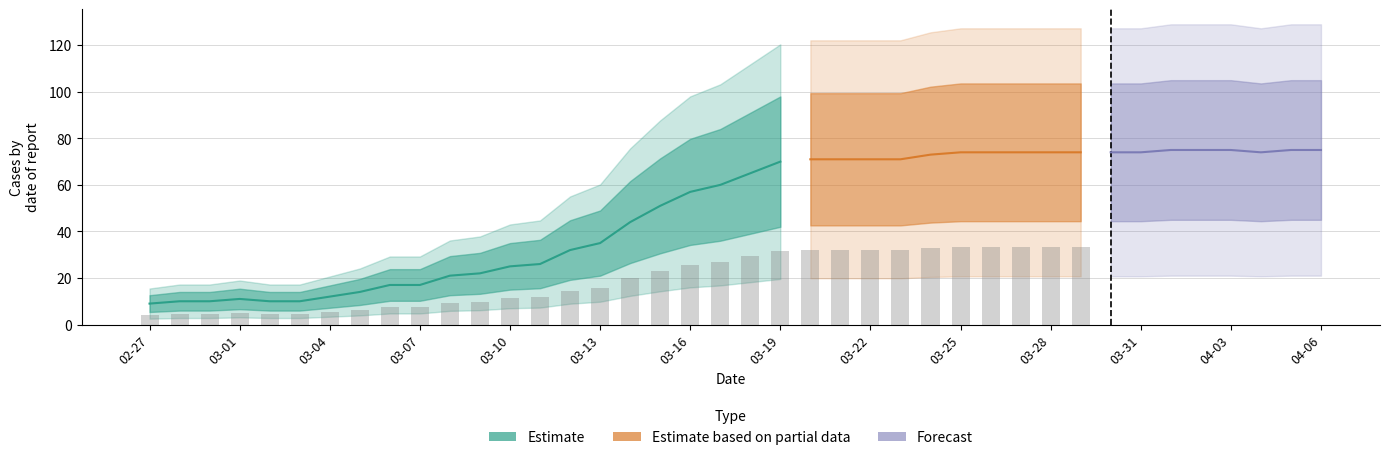

What is the average value?

49